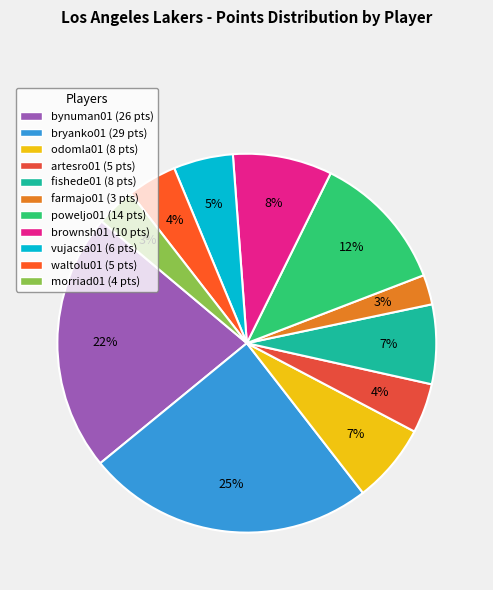

Which category has the biggest portion of the pie?

bryanko01